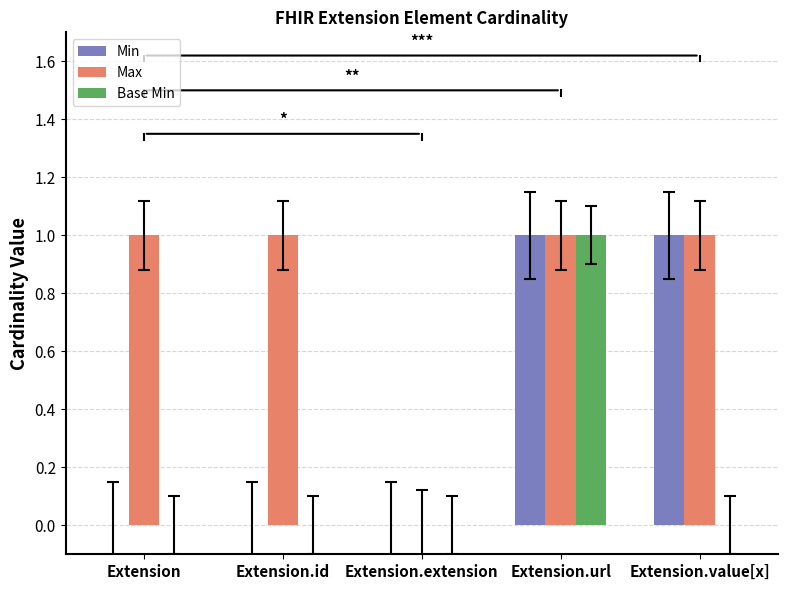

Is the value of Base Min at Extension.value[x] greater than the value of Max at Extension.url?

No